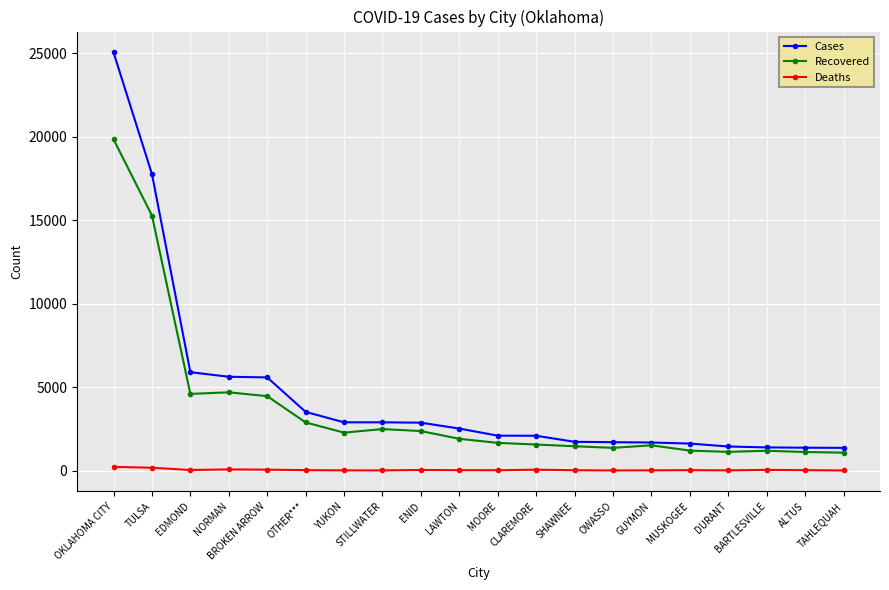

What are all the series names shown in the legend?

Cases, Recovered, Deaths